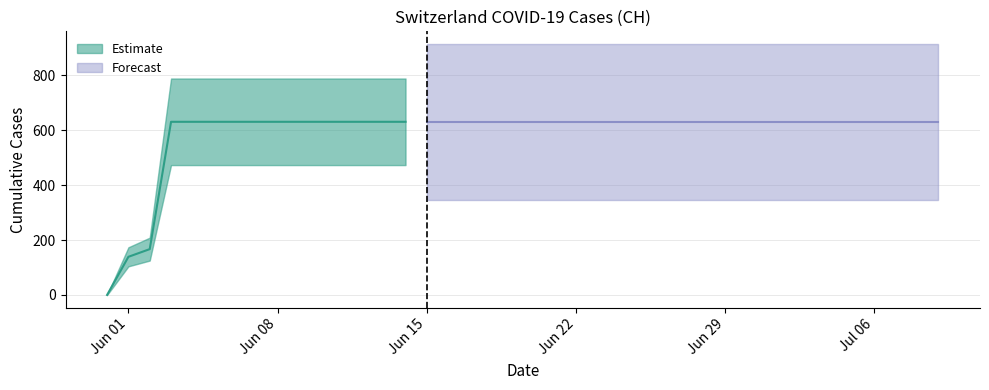

What is the difference between the maximum and minimum values?

631